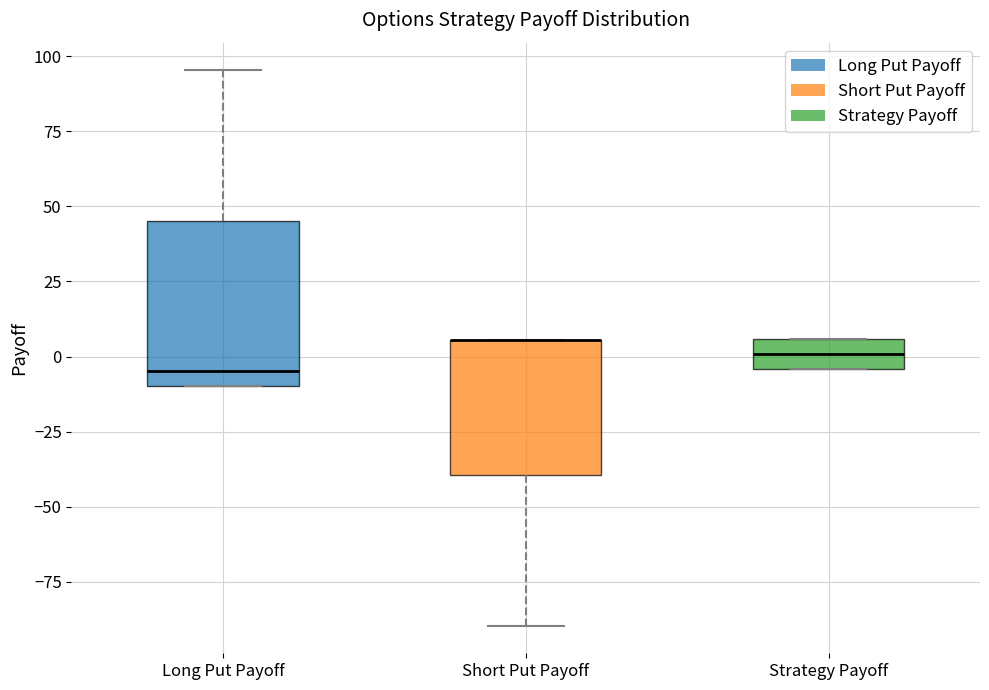

Where is the lower edge of the box for Short Put Payoff on the y-axis? The values are not printed on the chart, so give them approximately, as read against the axis.

-40